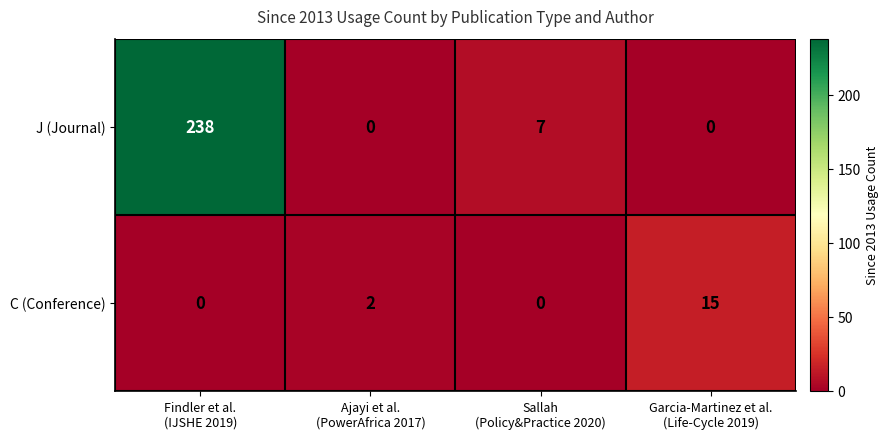

List the series in order of their overall mean, highest first.

J (Journal), C (Conference)